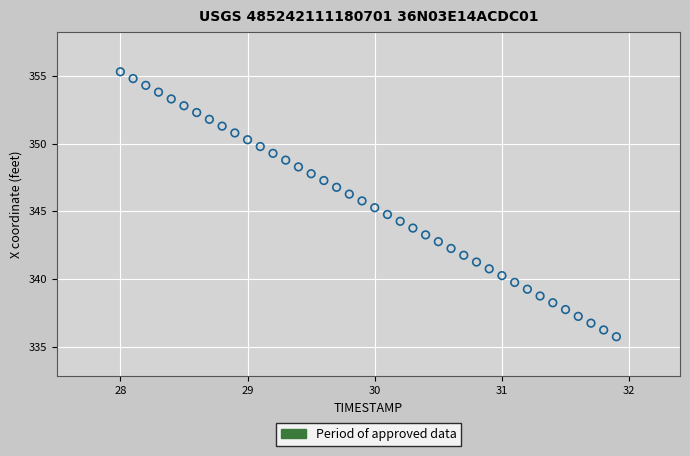

What is the range of Y values (max minus min)?

19.6